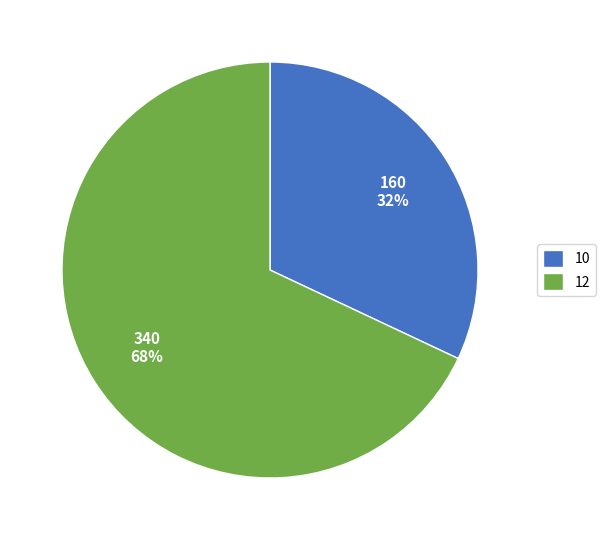

The 10 slice represents 32% of the pie. True or false?

True